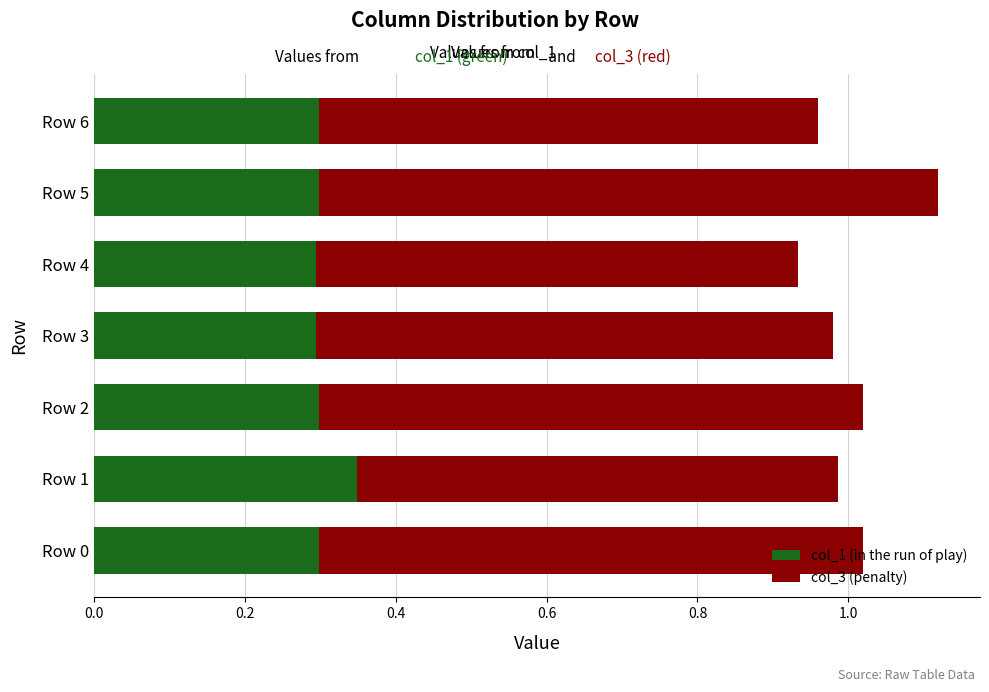

What is the sum of all col_1 (in the run of play) values?

2.1